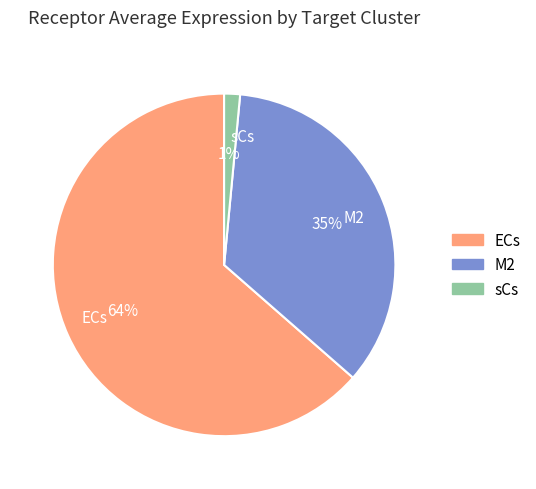

To the nearest percent, what portion does sCs represent?

1%